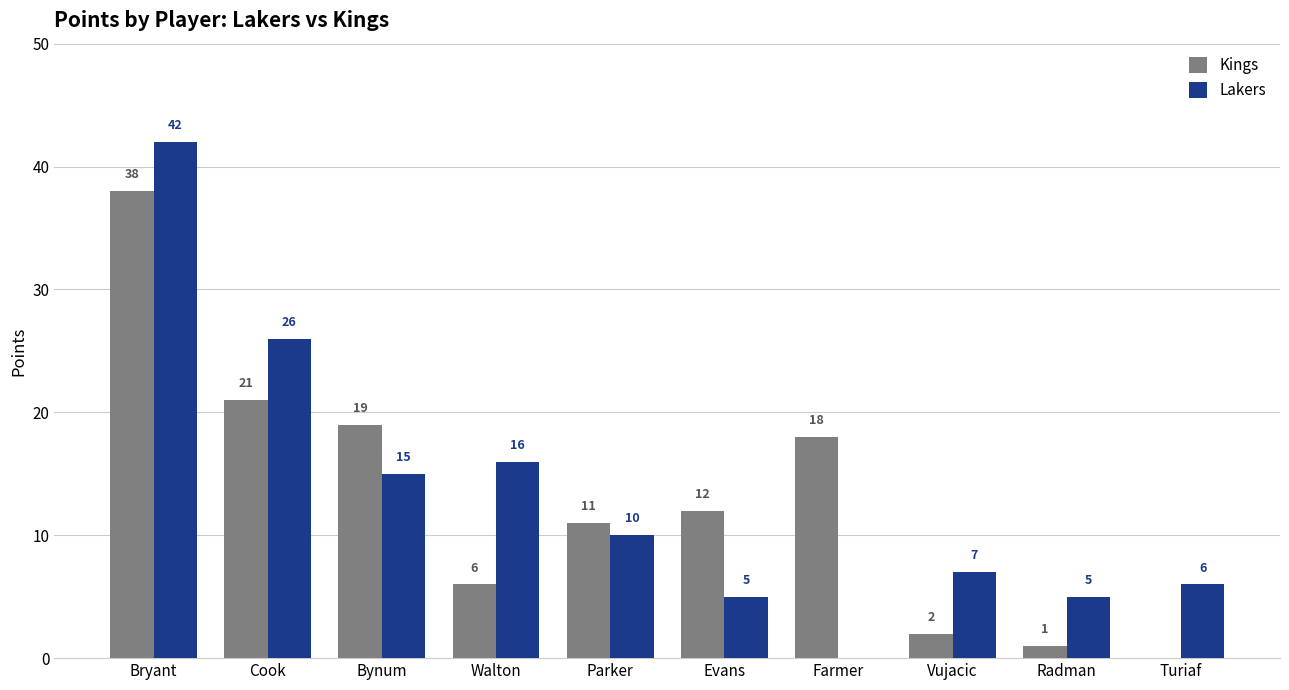

What is the greatest value displayed?

42